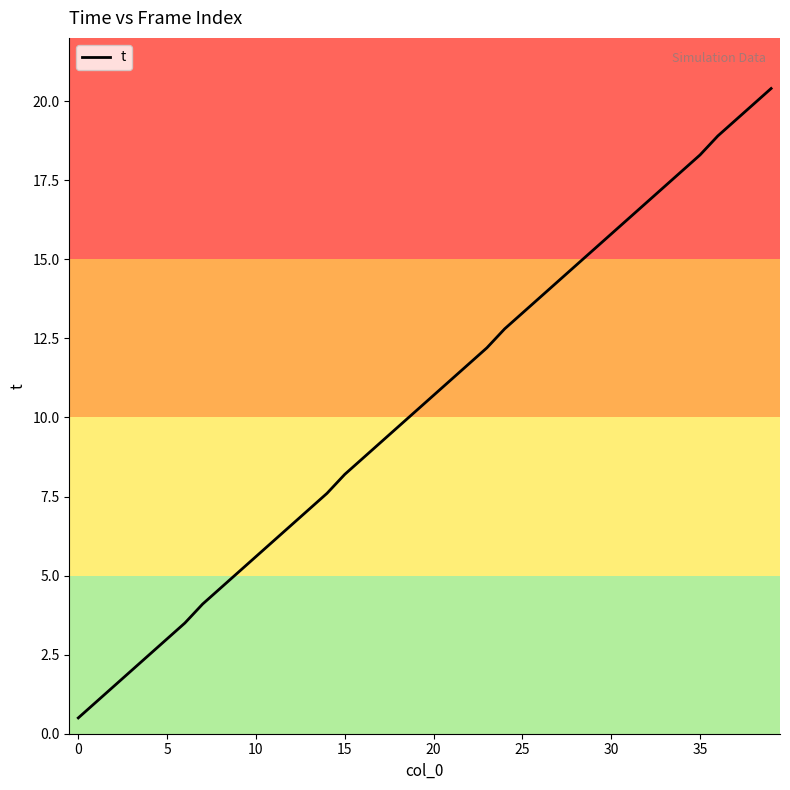

What is the smallest value displayed?

0.5